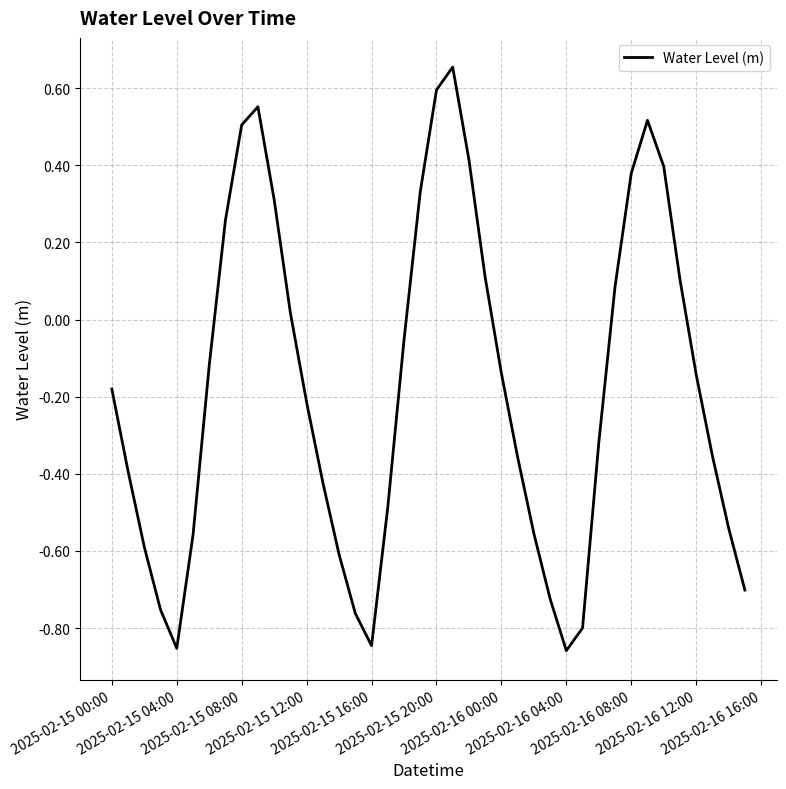

How many interior local peaks (higher than both neighbors) does the data have?

3